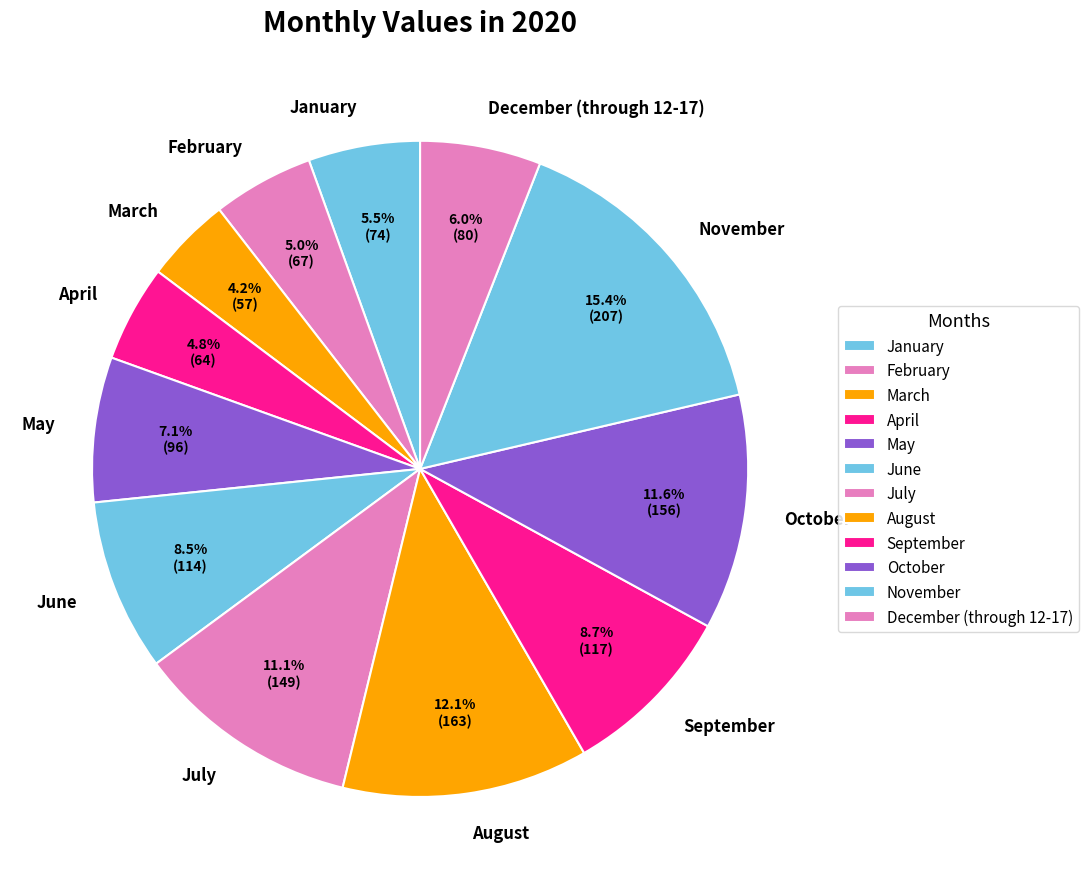

What portion of the pie excludes March?

95.8%